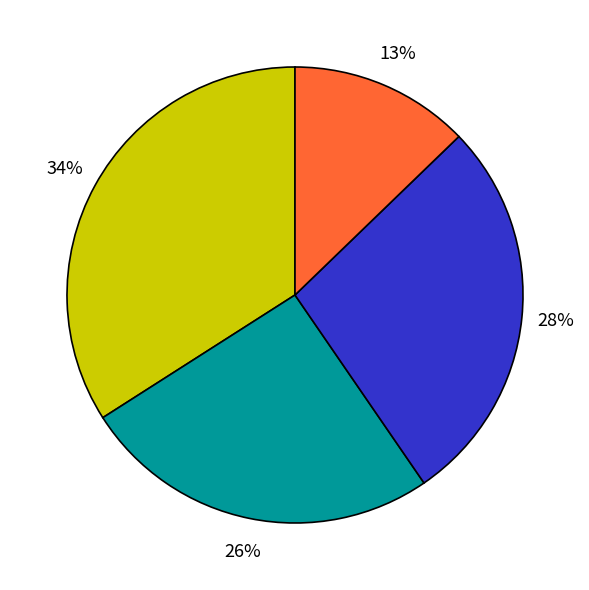

To the nearest percent, what is the average slice percentage?

25%